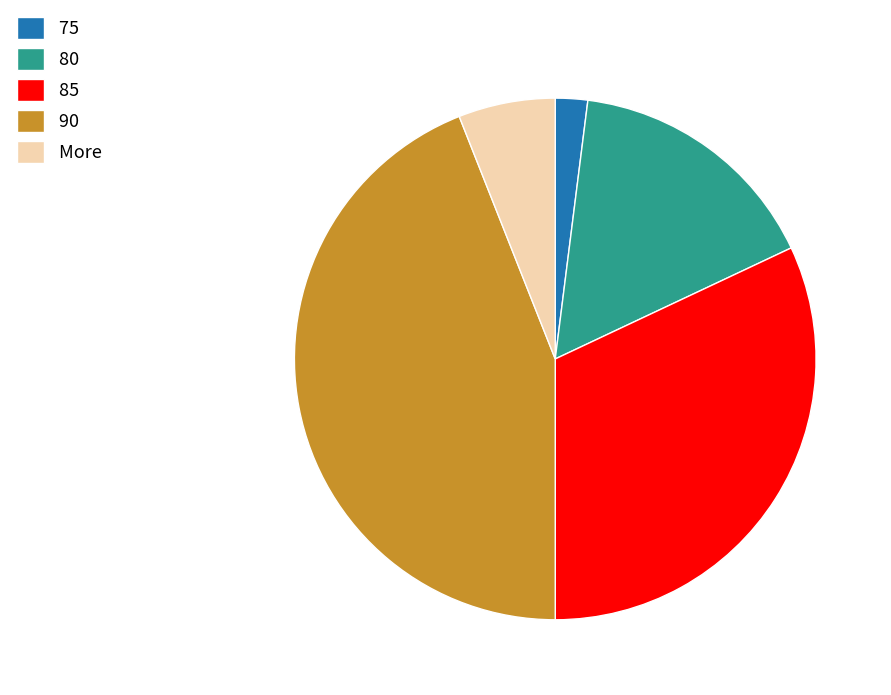

Combined, do 75 and More account for over 50%?

No